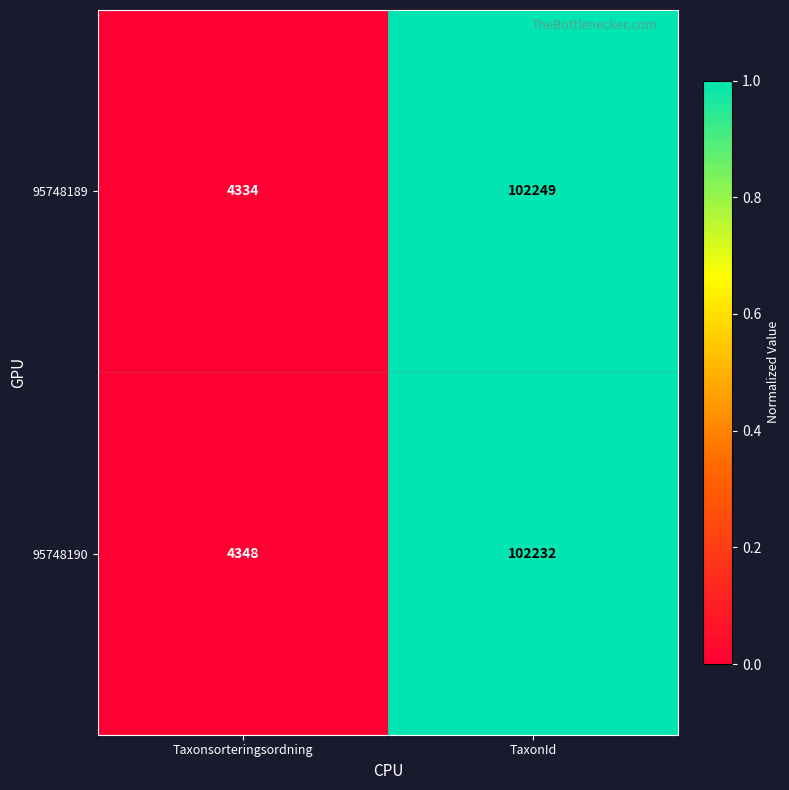

What is the spread (max minus min) of values at TaxonId?

17